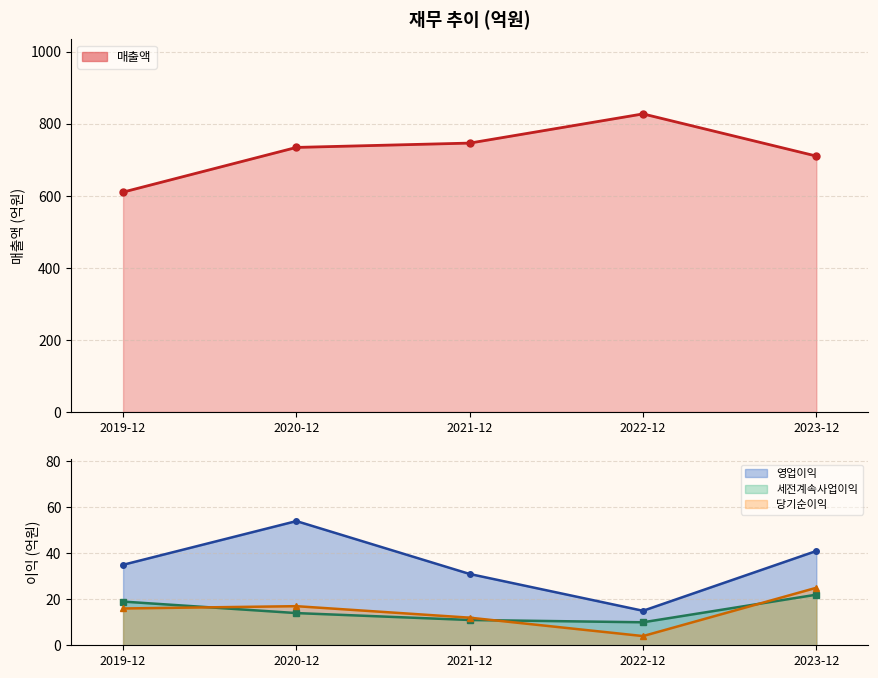

True or false: 영업이익 and 매출액 intersect in this chart.

False